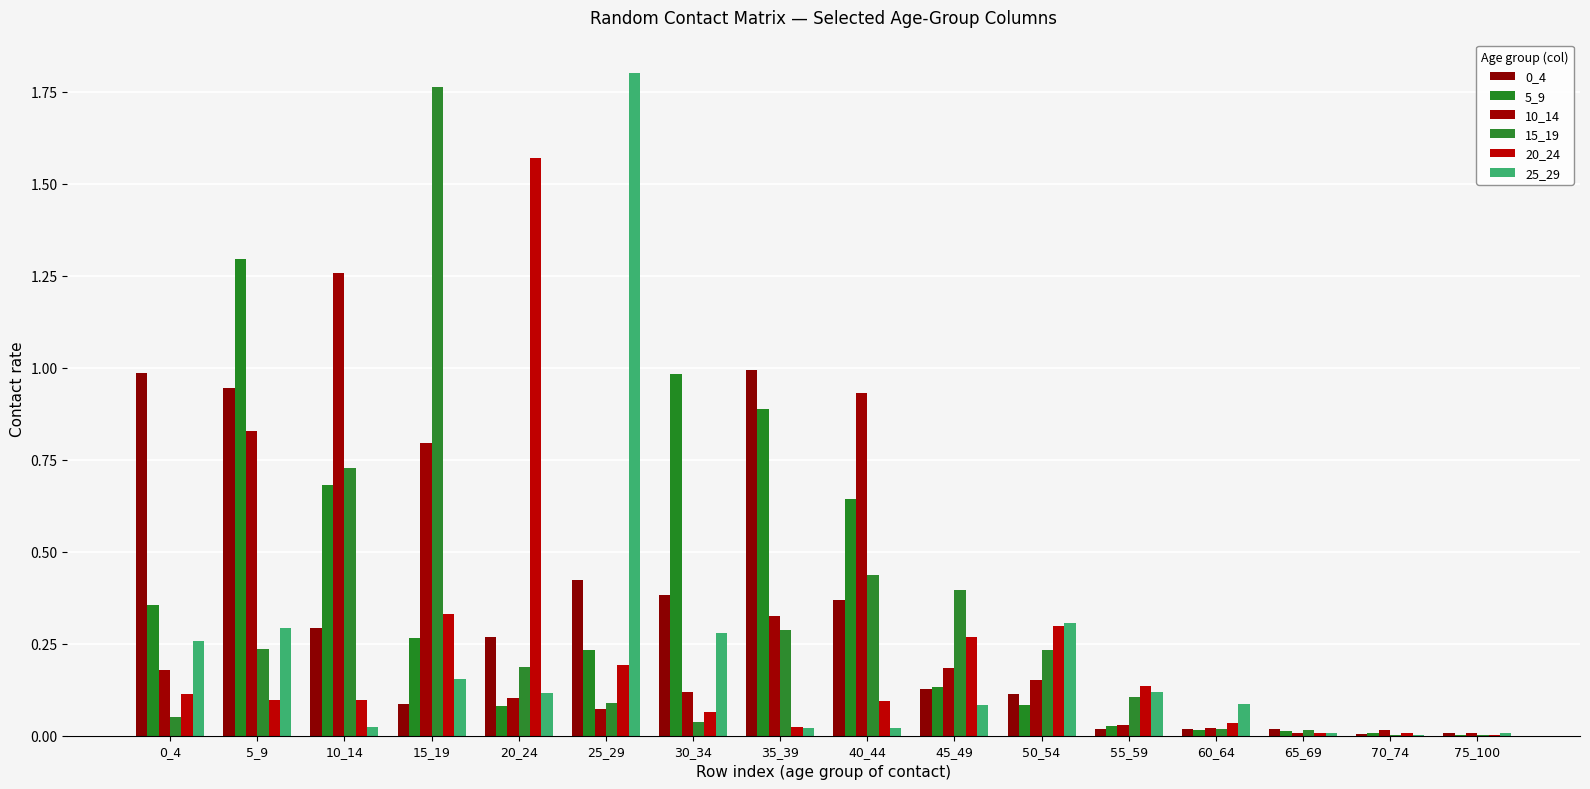

How many data points does each series have?

16